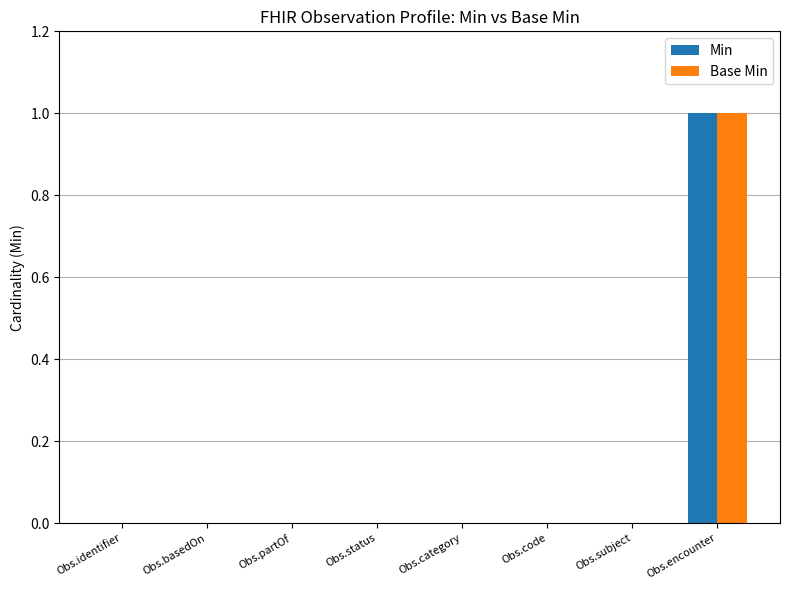

Reading left to right, extract all data points from this chart.

Min: 0	0	0	0	0	0	0	1
Base Min: 0	0	0	0	0	0	0	1